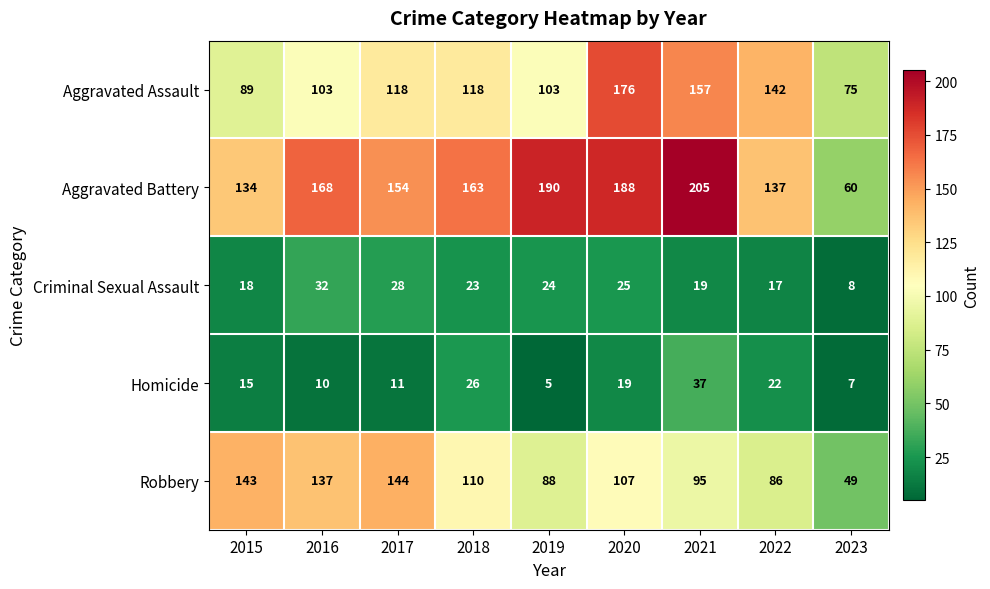

Rank the series by their maximum value, from lowest to highest.

Criminal Sexual Assault, Homicide, Robbery, Aggravated Assault, Aggravated Battery